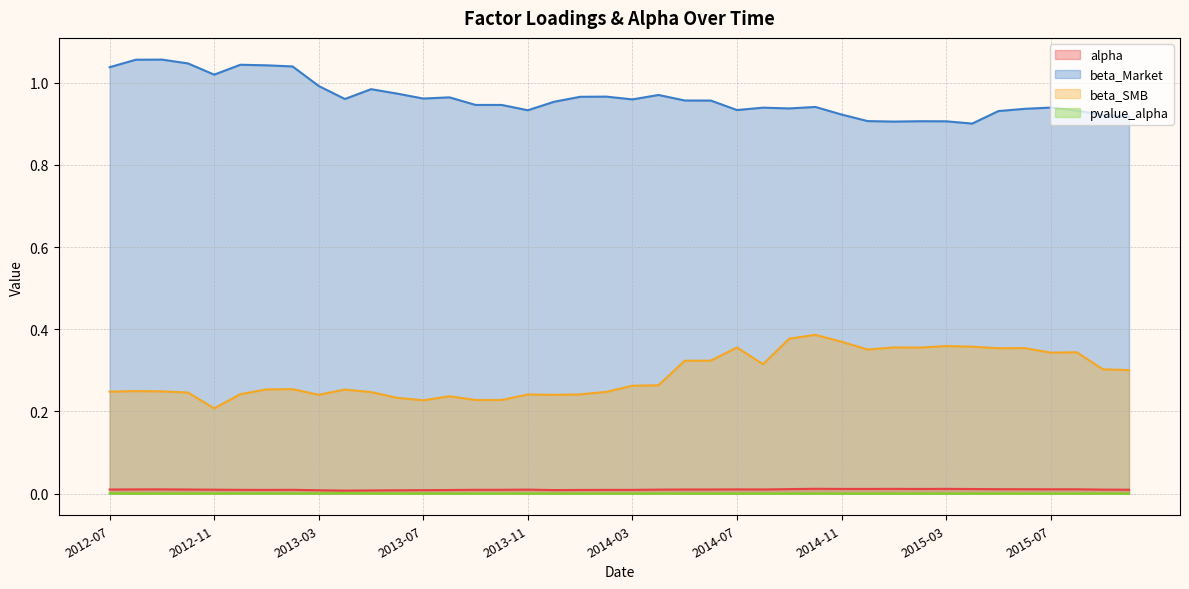

What position from the left is 2012-10?

4